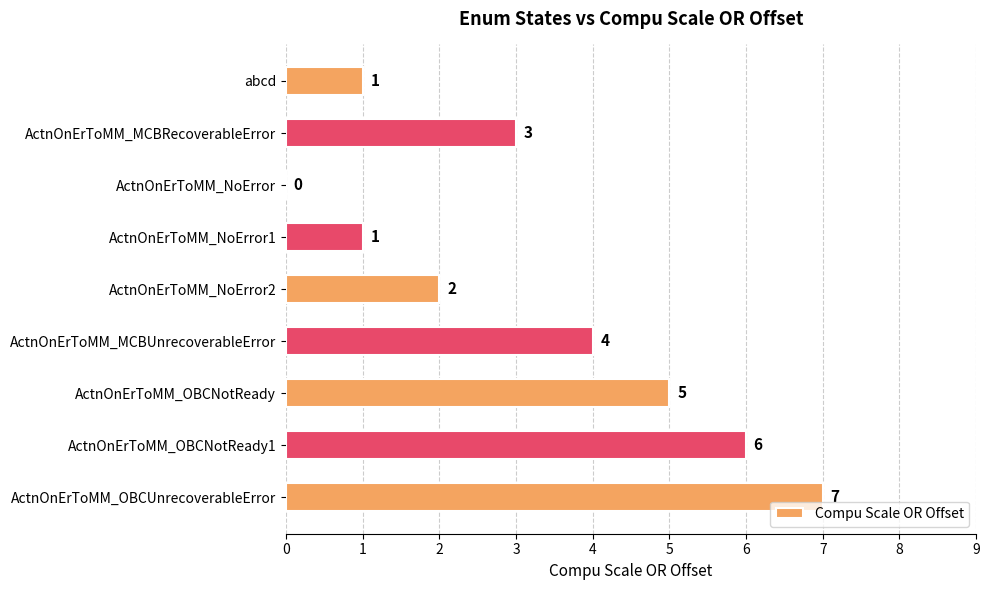

How many data points does each series have?

9